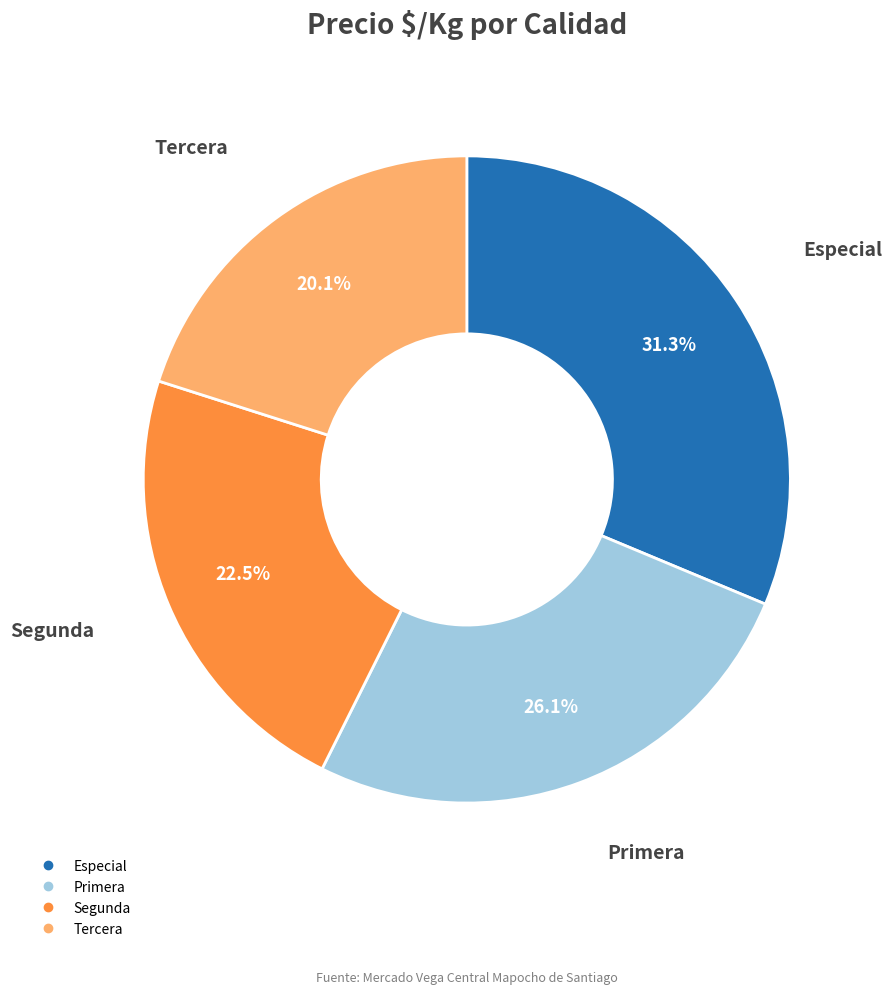

To the nearest percent, what percentage of the pie is Especial?

31%